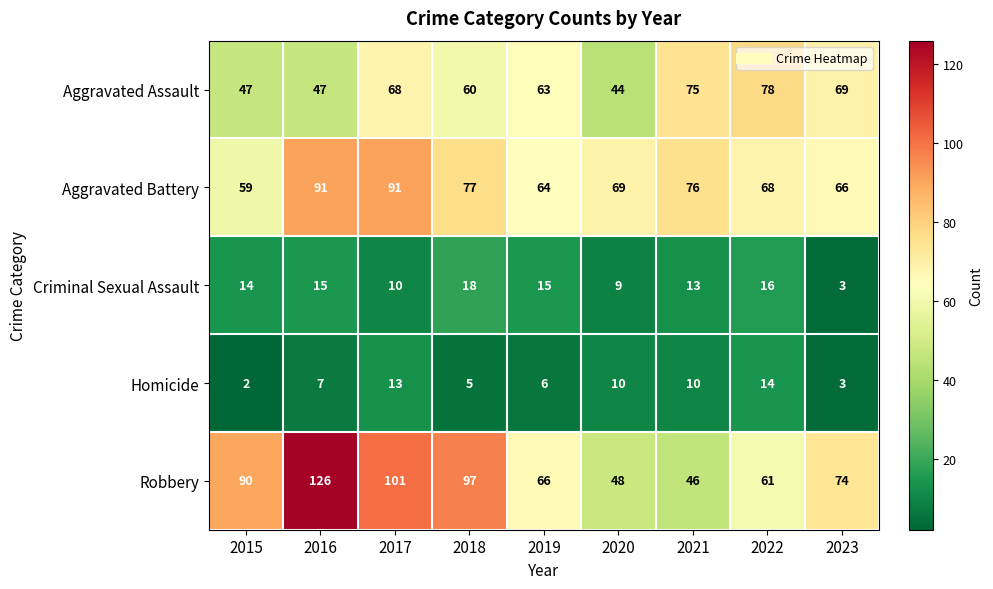

The Robbery series shows 114 at 2019. True or false?

False